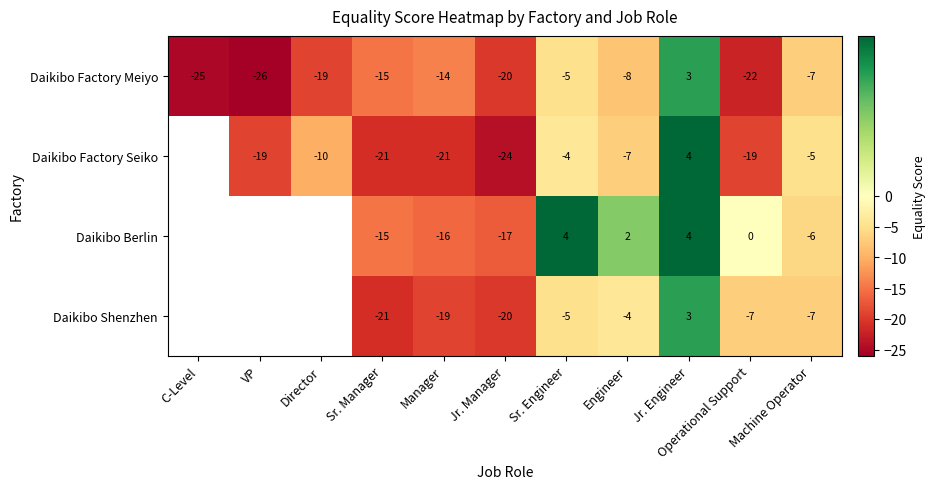

The Daikibo Factory Meiyo series shows -8 at Engineer. True or false?

True